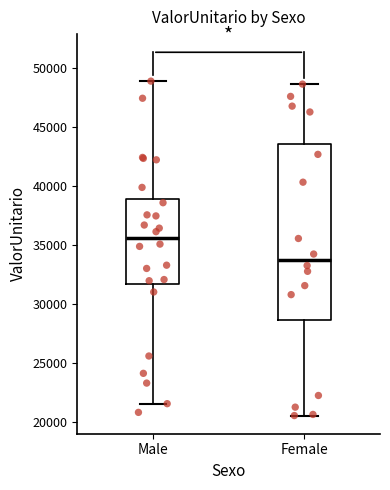

Where is the upper edge of the box for Female on the y-axis? The values are not printed on the chart, so give them approximately, as read against the axis.

43500